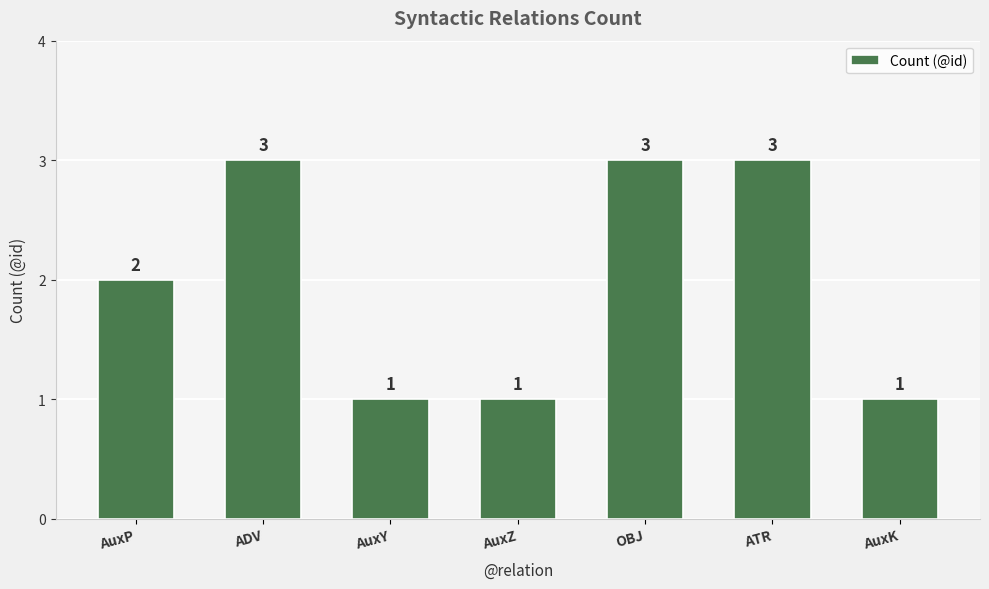

What is the sum of the values at OBJ and AuxZ?

4